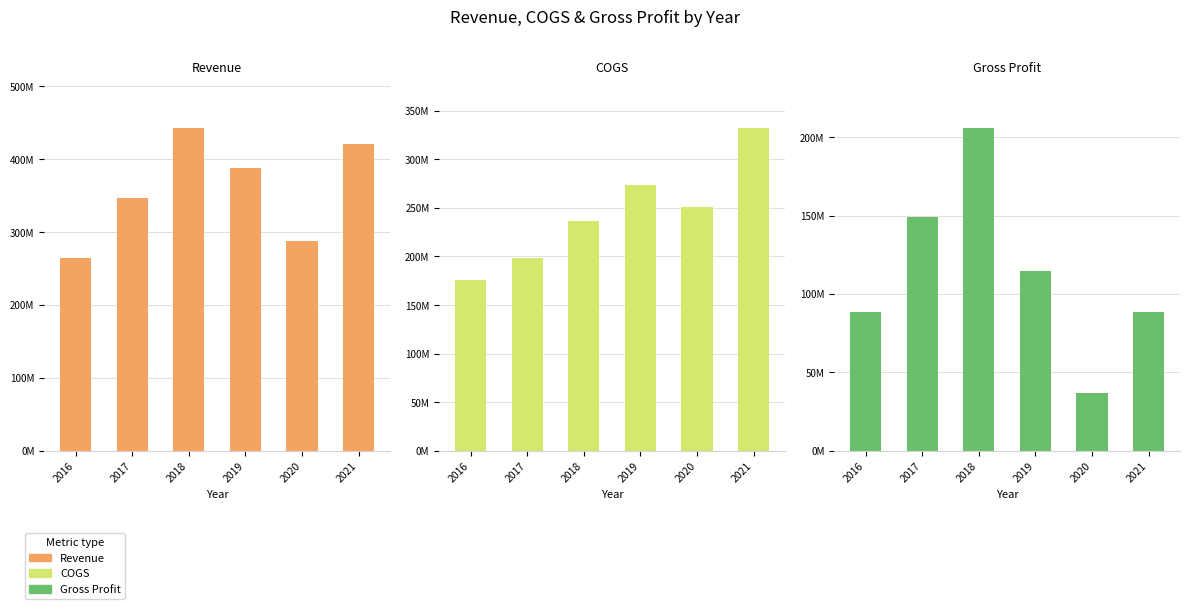

Reading right to left, list all the values displayed in this chart.

Revenue: 2021=420400000	2020=288200000	2019=388400000	2018=442500000	2017=347400000	2016=264100000
COGS: 2021=332000000	2020=251400000	2019=273500000	2018=236800000	2017=198600000	2016=175800000
Gross Profit: 2021=88400000	2020=36800000	2019=114900000	2018=205700000	2017=148800000	2016=88300000